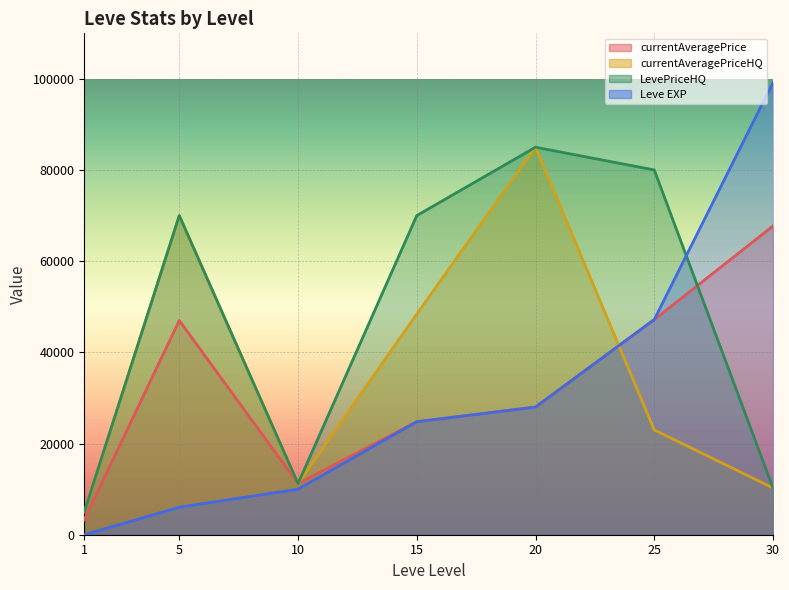

List the series in order of their peak value, lowest first.

currentAveragePrice, currentAveragePriceHQ, LevePriceHQ, Leve EXP